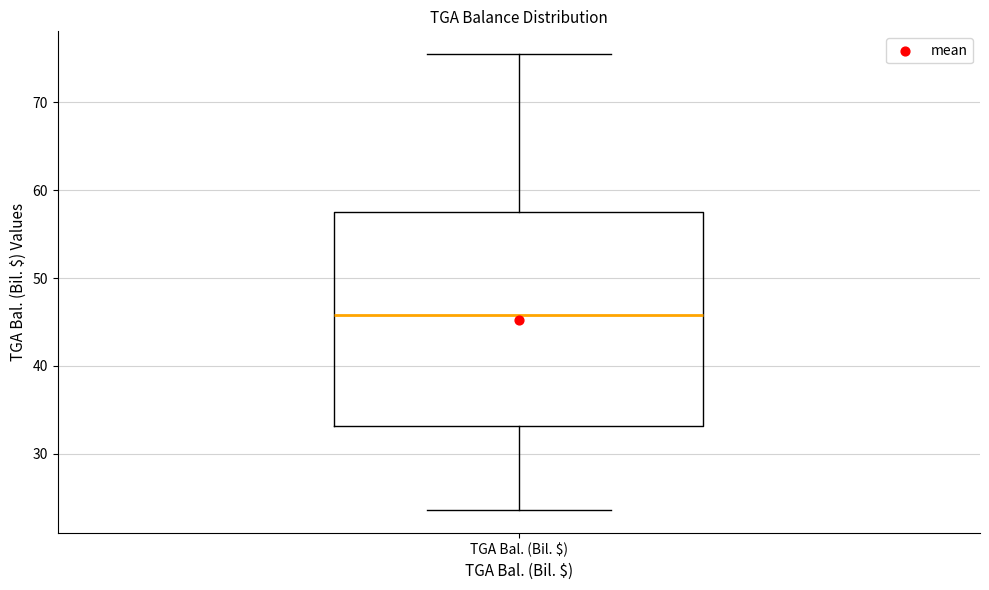

Where is the lower edge of the box for TGA Bal. (Bil. $) on the y-axis? The values are not printed on the chart, so give them approximately, as read against the axis.

33